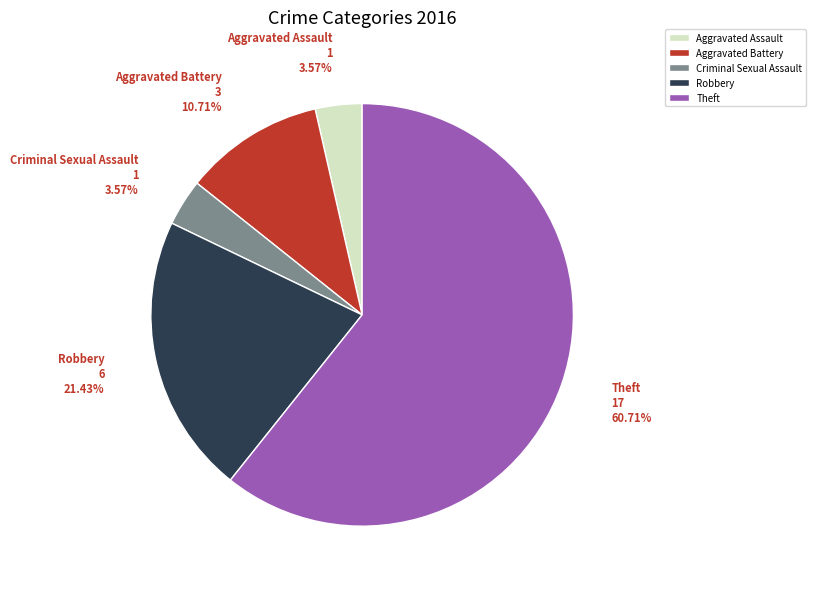

To the nearest percent, what percentage of the pie is Criminal Sexual Assault?

4%